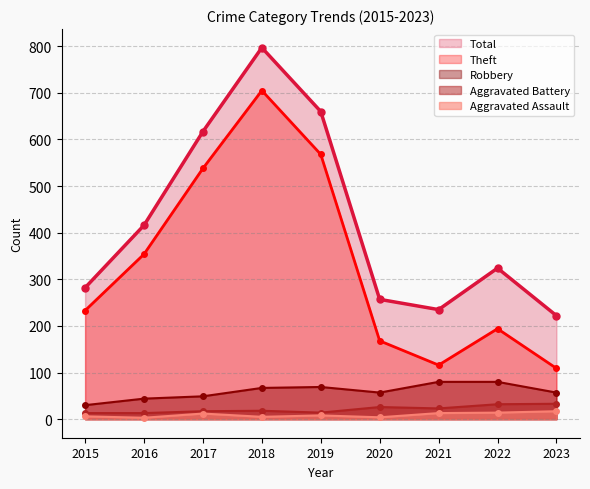

How many interior local valleys does the Total series have?

1